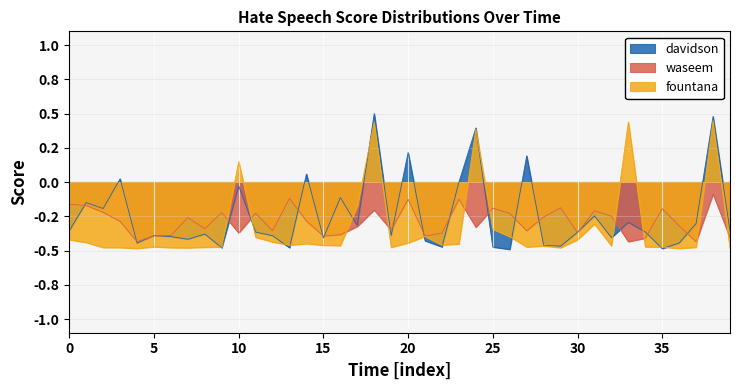

True or false: davidson has more than 2 points higher than both neighbors.

True